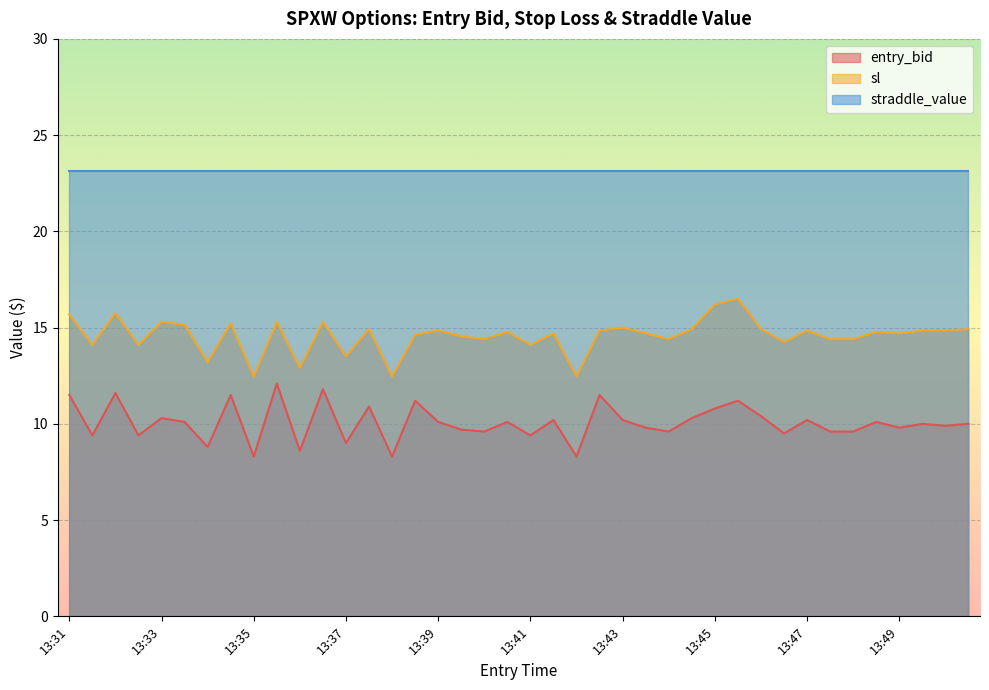

How many data points in entry_bid are above 10?

20